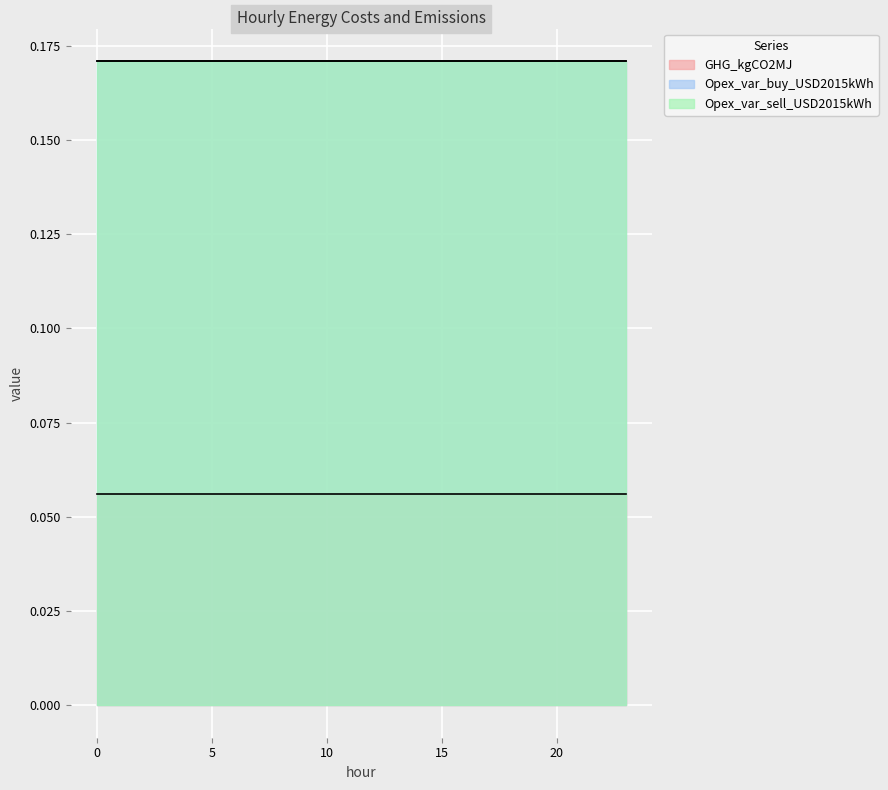

What is the value of the GHG_kgCO2MJ point at the 24th from the left?

0.1